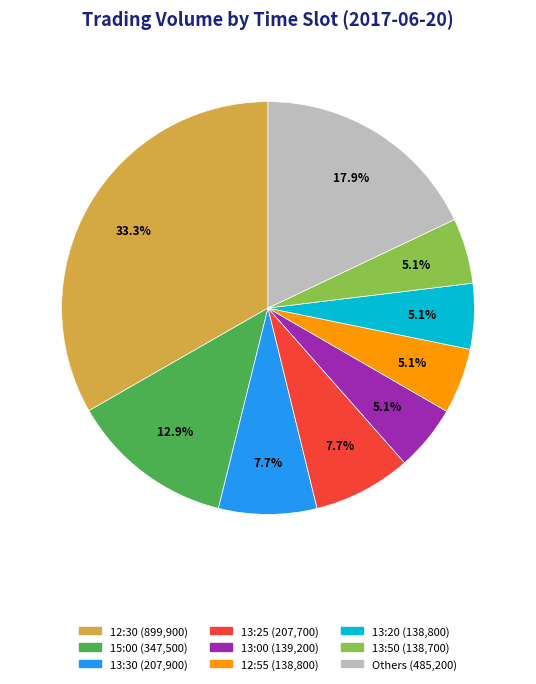

Is there a majority slice in this chart?

No